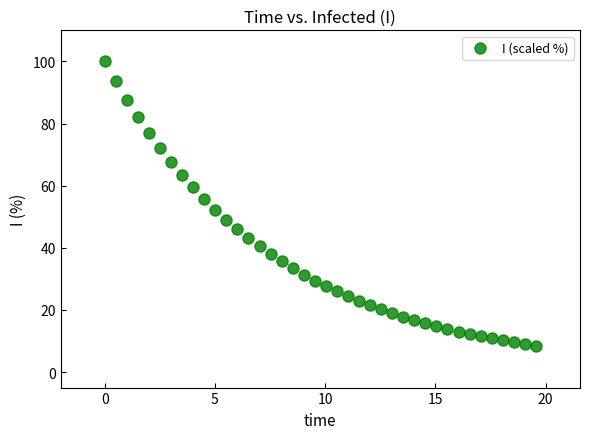

What is the range of Y values (max minus min)?

91.6